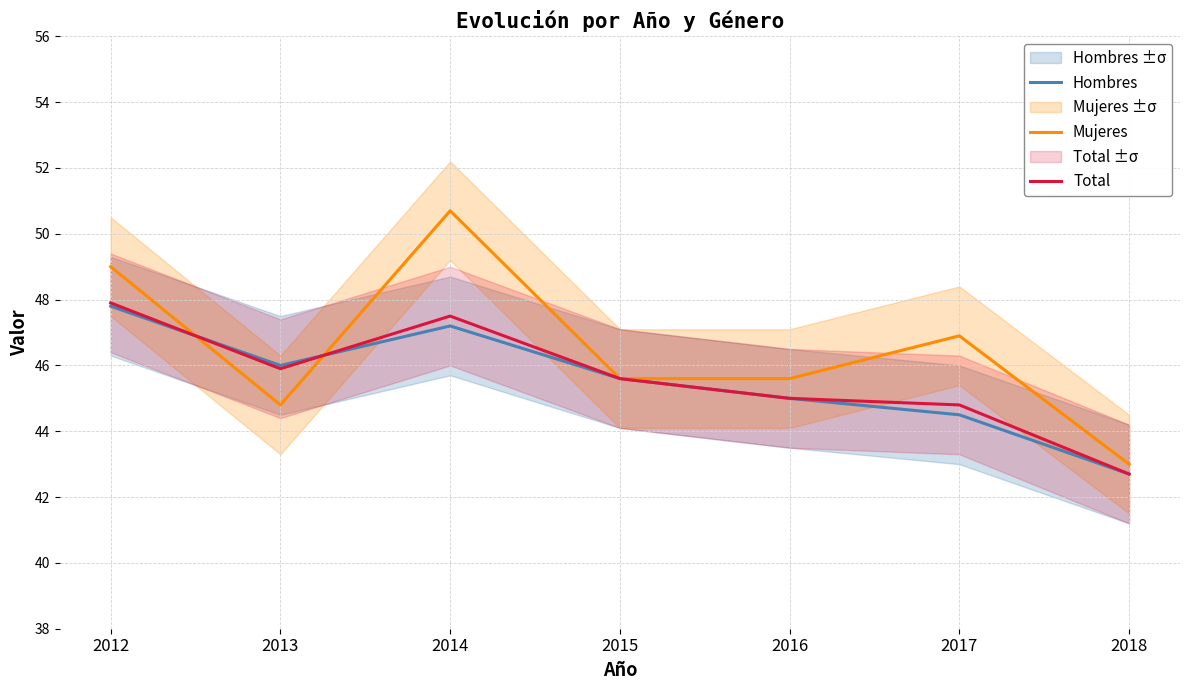

List the labels in order of Hombres value, smallest first.

2018, 2017, 2016, 2015, 2013, 2014, 2012